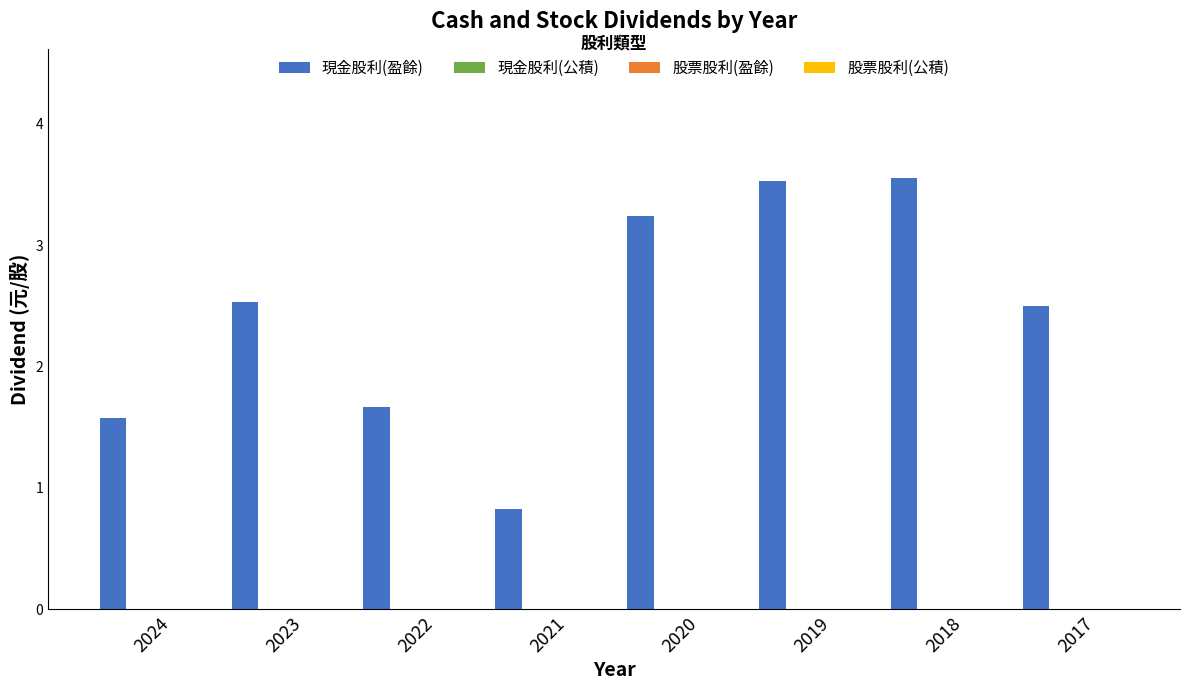

What is the difference between the maximum and minimum values?

2.7